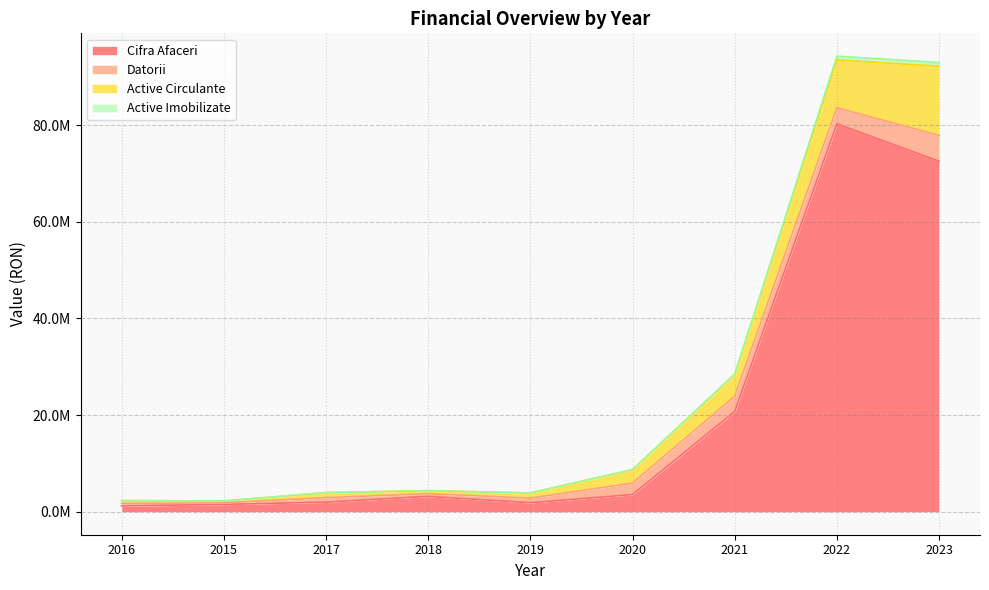

Is the value of Active Imobilizate at 2016 greater than the value of Cifra Afaceri at 2020?

No